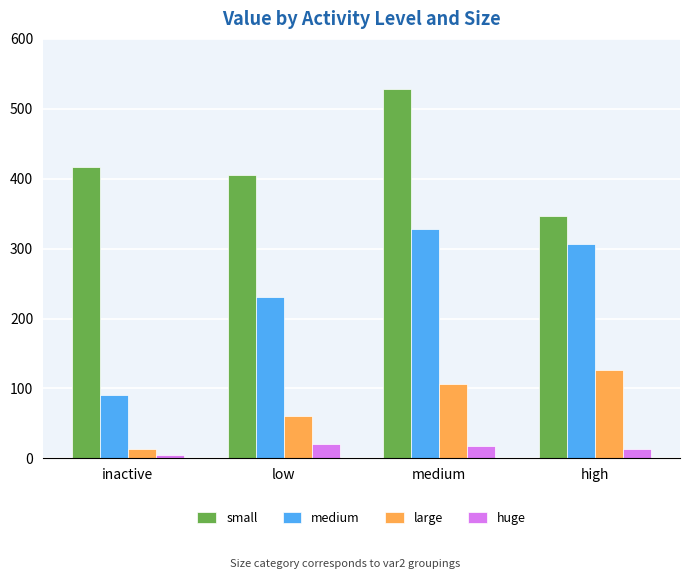

True or false: small has a value of 532 at low.

False